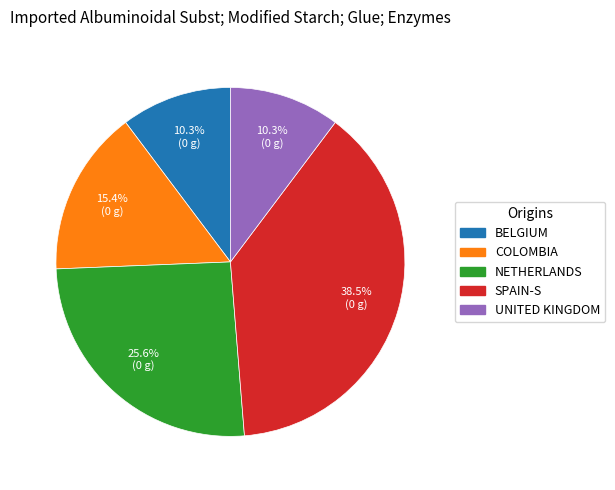

Is there a majority slice in this chart?

No